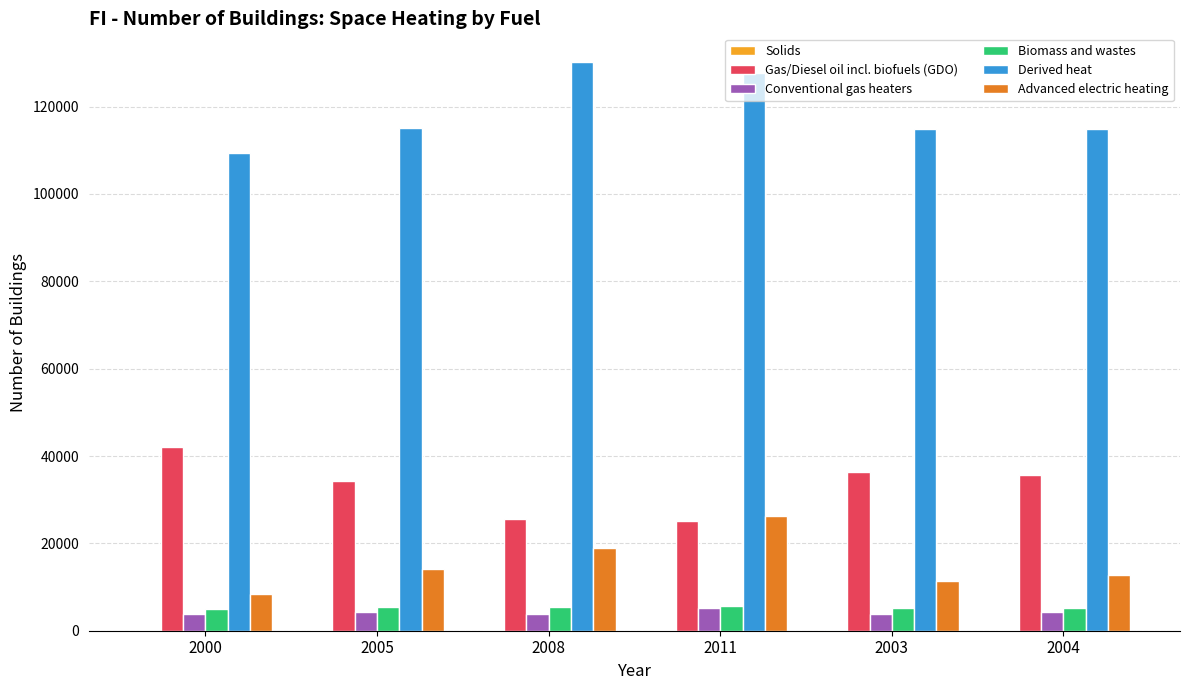

What is the total value across all series at 2011?

190192.0